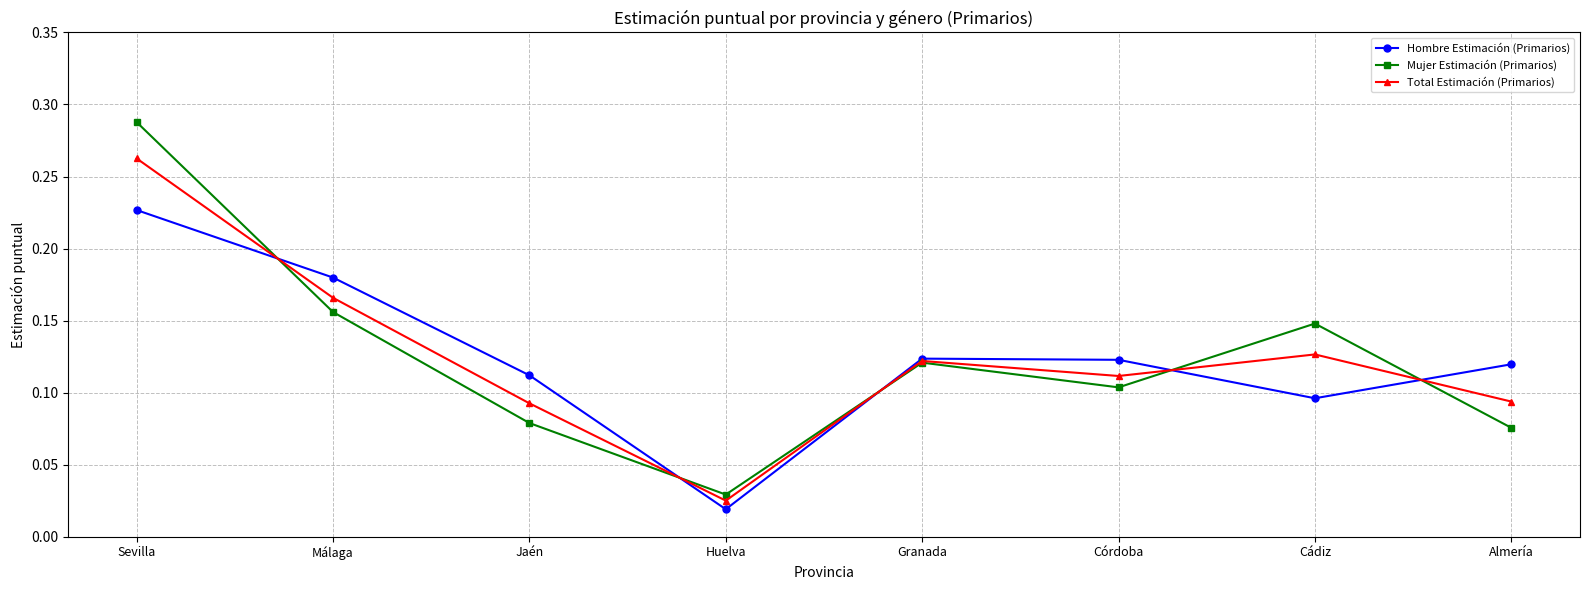

The value of Total Estimación (Primarios) at Cádiz is 0.2. True or false?

False